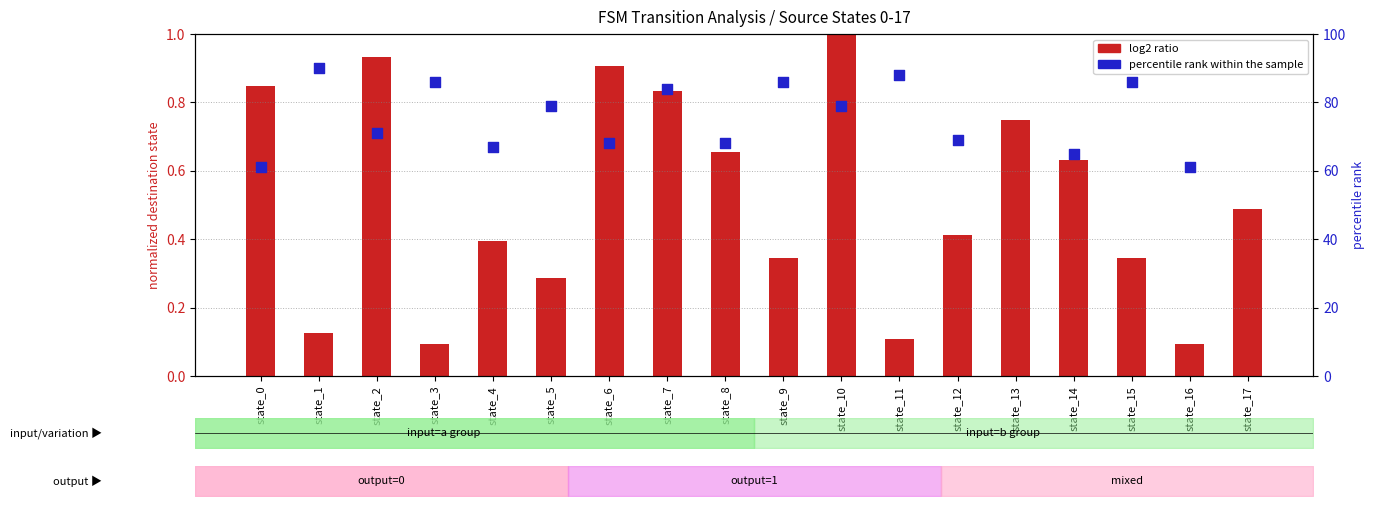

At how many categories does at least one series exceed 40?

18